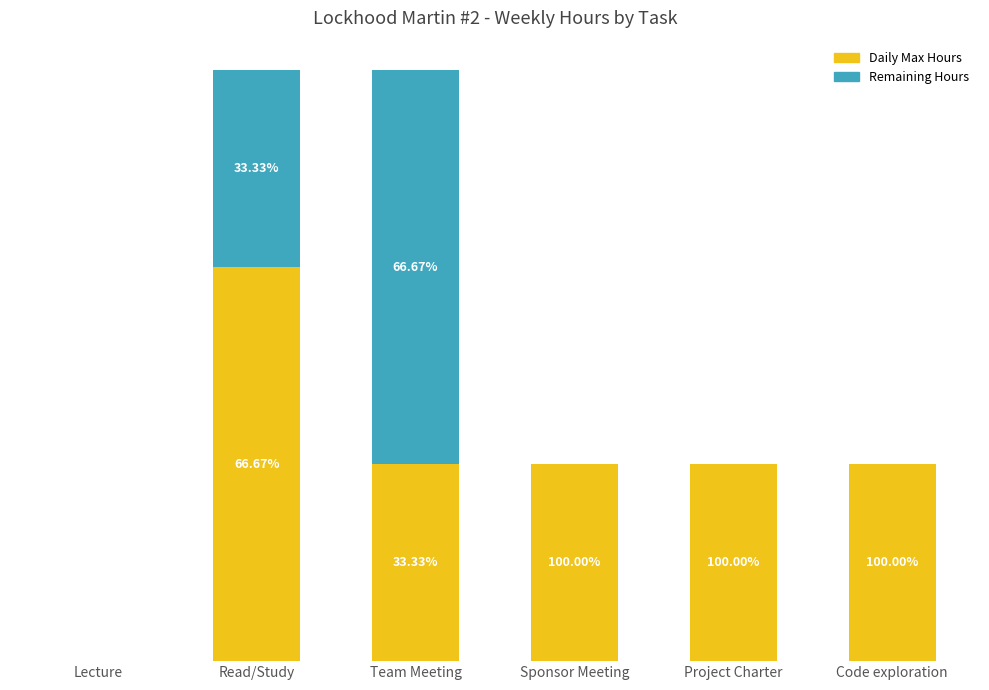

Rank the series by their average value, from lowest to highest.

Remaining Hours, Daily Max Hours